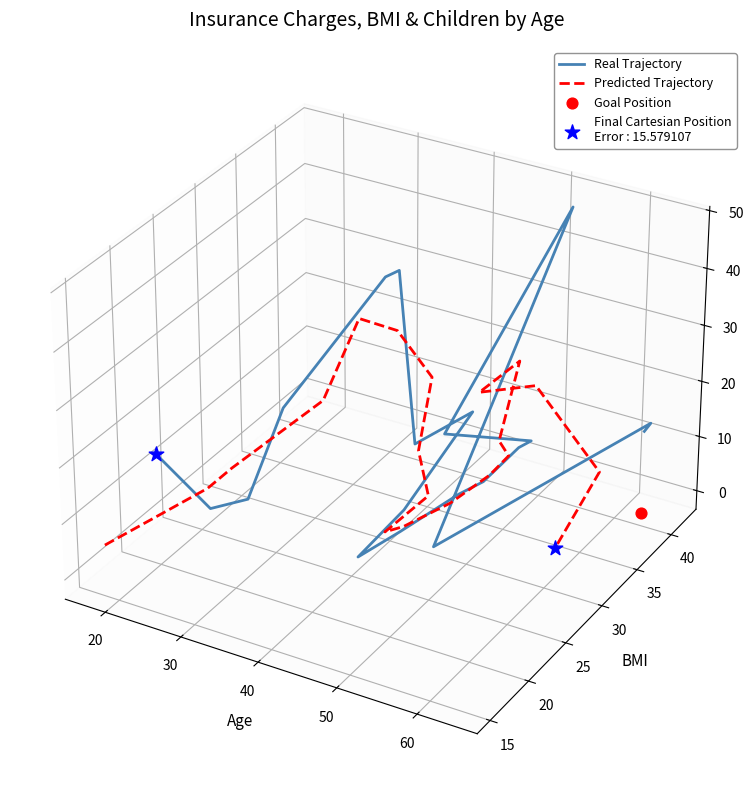

Is the value of Predicted Trajectory at 7 greater than the value of Real Trajectory at 30?

Yes